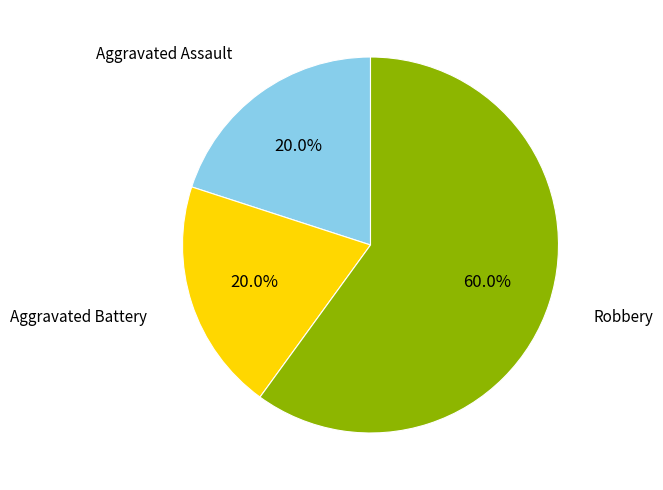

Is there a majority slice in this chart?

Yes